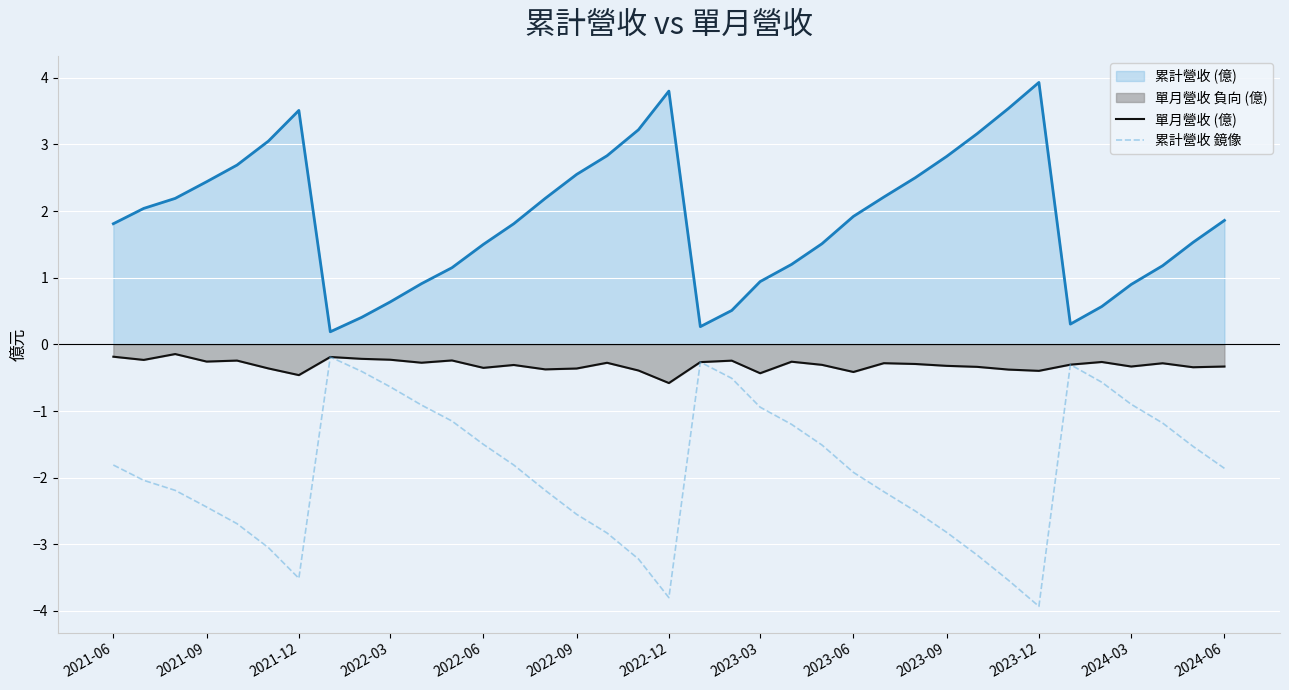

In 累計營收 鏡像, how many points are lower than both neighbors (excluding endpoints)?

3